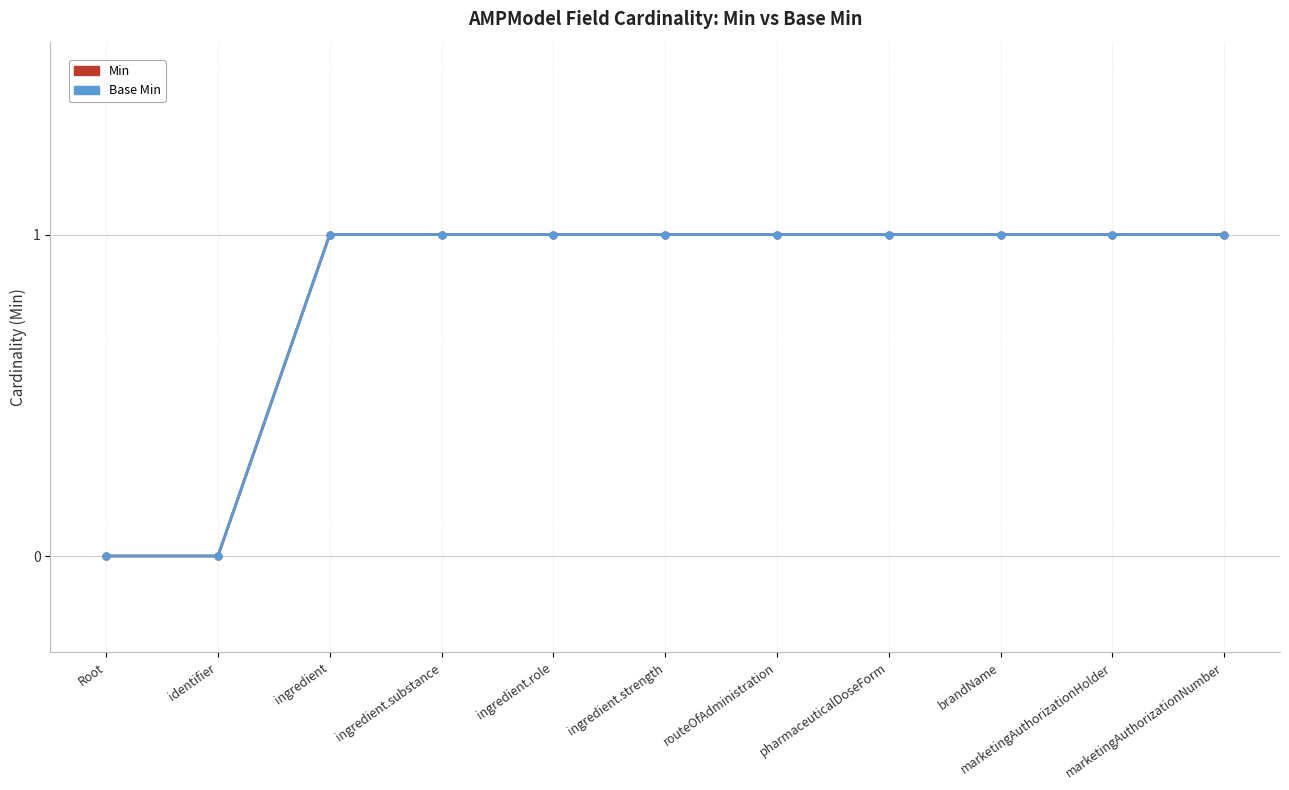

Count the Base Min values in the range 1 to 2.

9